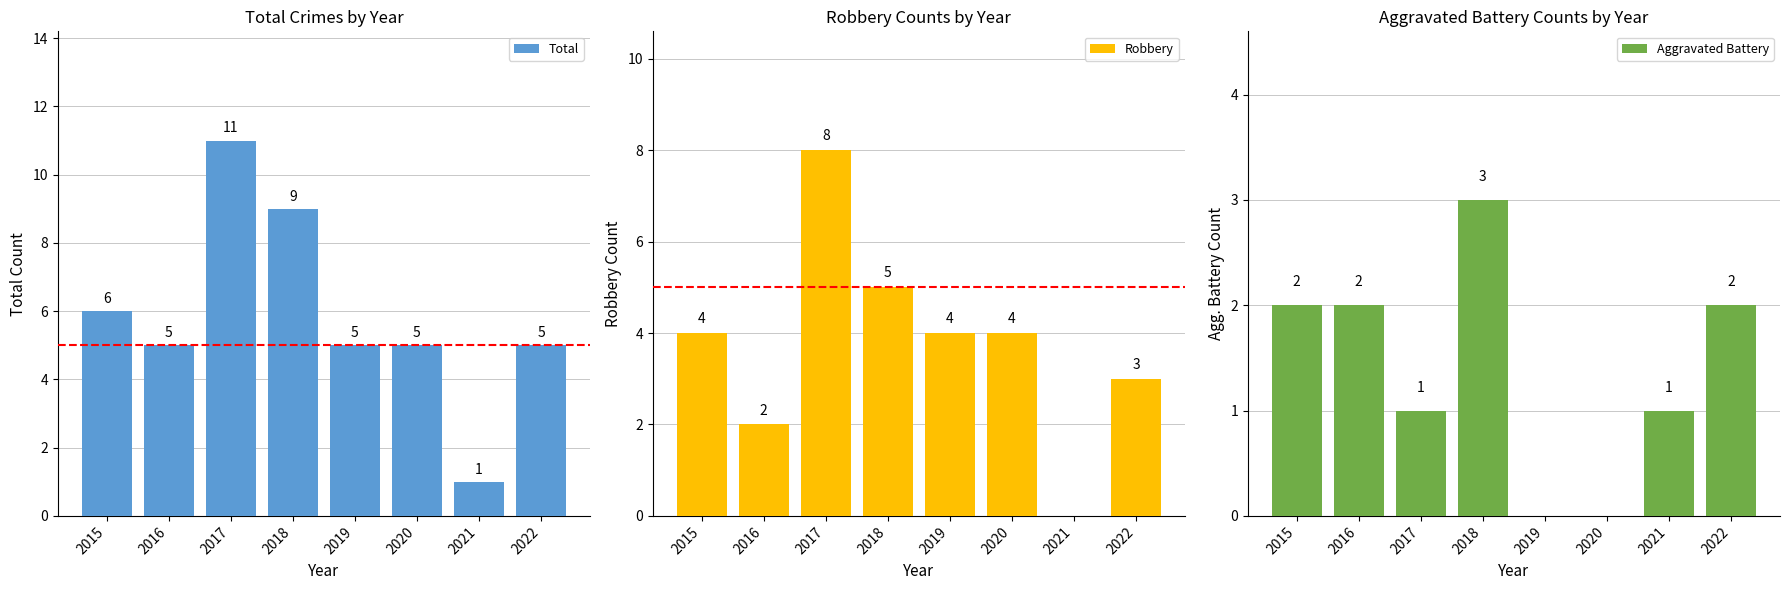

Reading left to right, what are all the values shown in this chart?

Total: 2015=6	2016=5	2017=11	2018=9	2019=5	2020=5	2021=1	2022=5
Robbery: 2015=4	2016=2	2017=8	2018=5	2019=4	2020=4	2021=0	2022=3
Aggravated Battery: 2015=2	2016=2	2017=1	2018=3	2019=0	2020=0	2021=1	2022=2